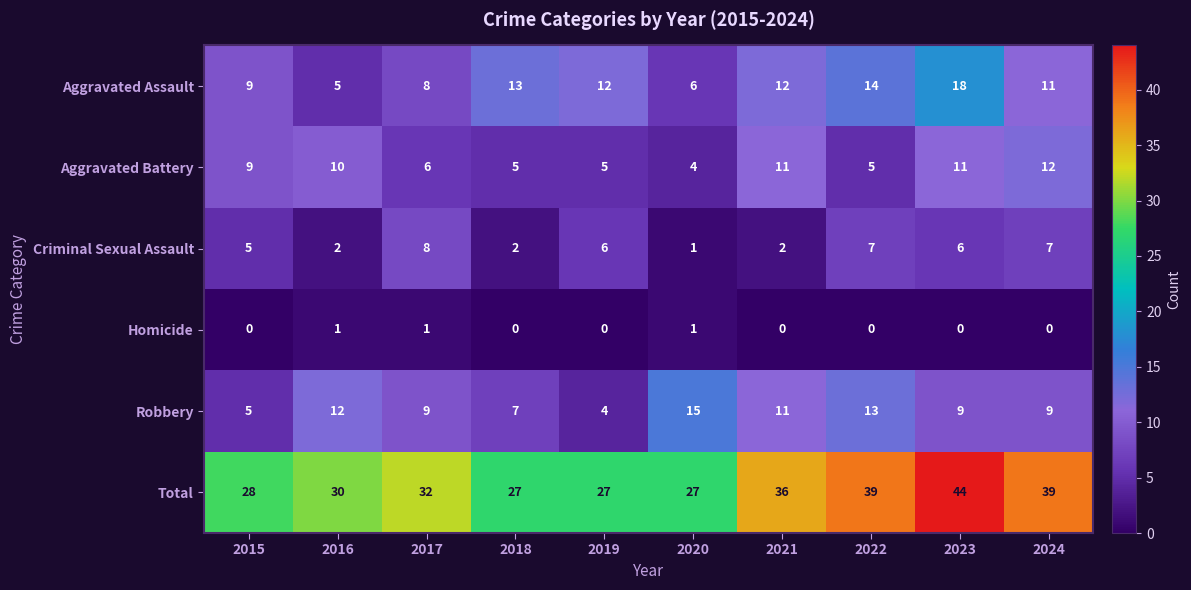

Which series has the largest total across all categories?

Total